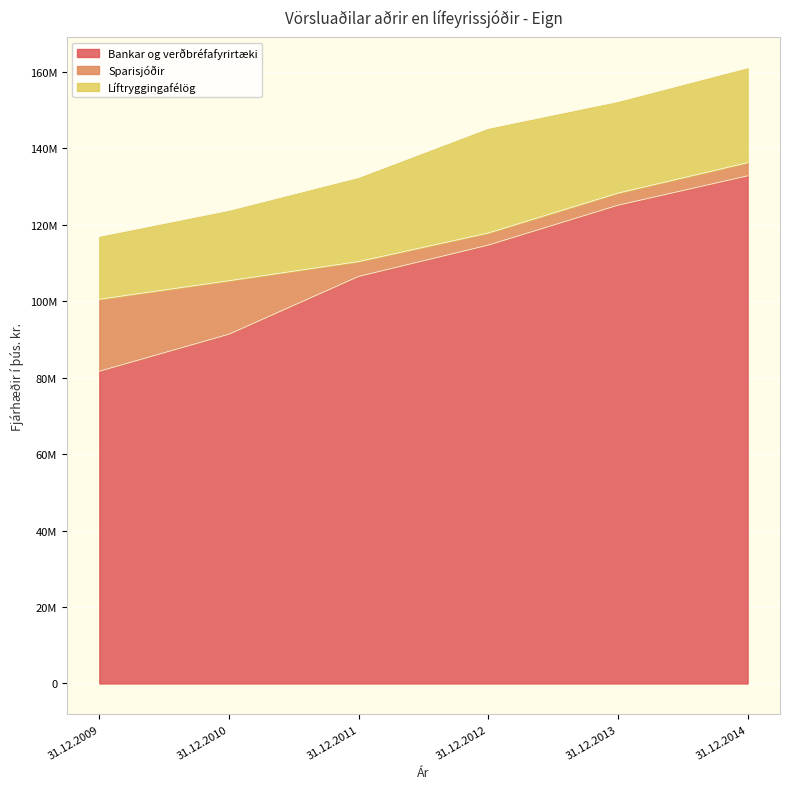

Reading left to right, what are all the values shown in this chart?

Bankar og verðbréfafyrirtæki: 81696433	91387377	106507987	114694702	125130390	132817225
Sparisjóðir: 18834756	13994687	3890438	3172485	3172485	3451216
Líftryggingafélög: 16407909	18351075	21942189	27335554	23906876	24767229